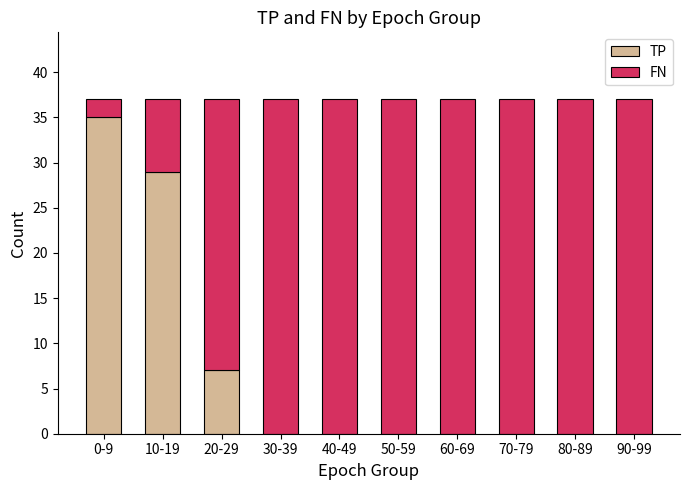

Where is TP nearest to the value 17?

20-29